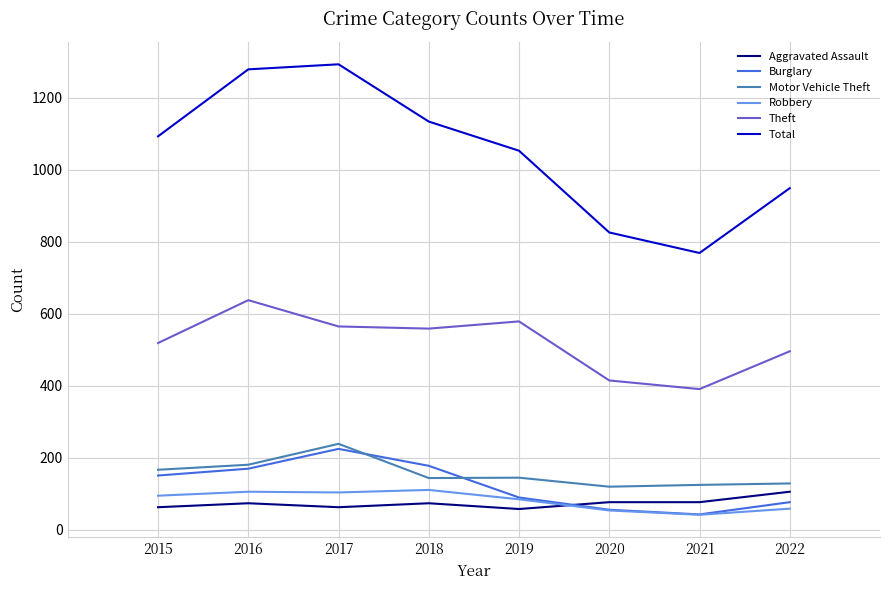

What is the average value of the Aggravated Assault series?

74